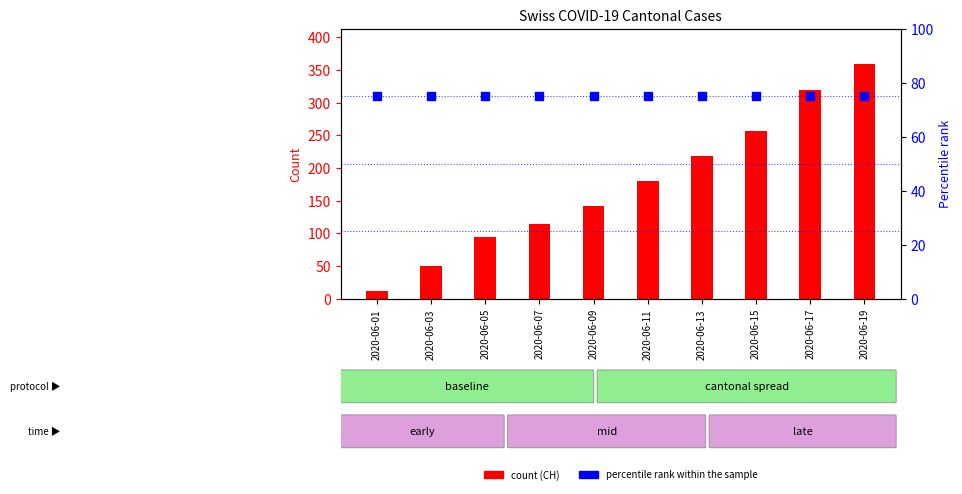

At which category is the sum across all series the highest?

2020-06-19